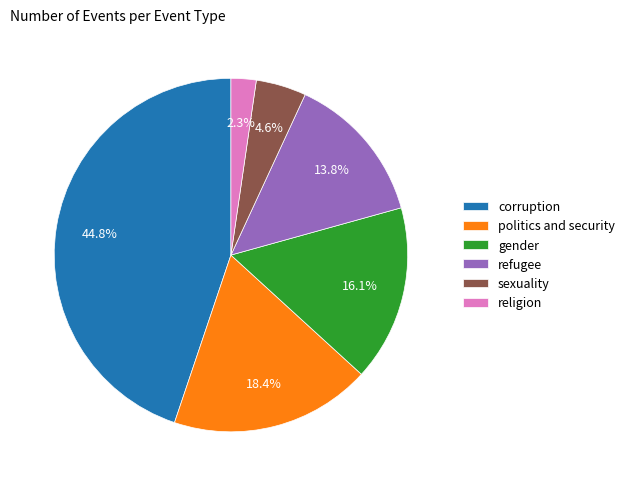

Is there any slice that represents more than half of the pie?

No